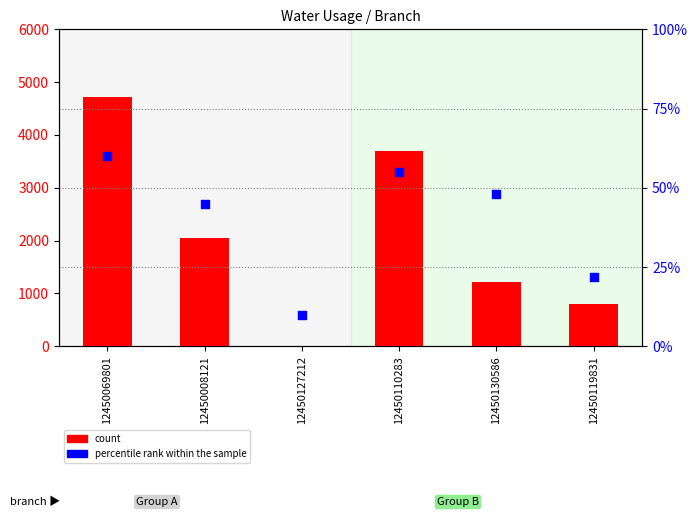

What are all the series names shown in the legend?

count, percentile rank within the sample